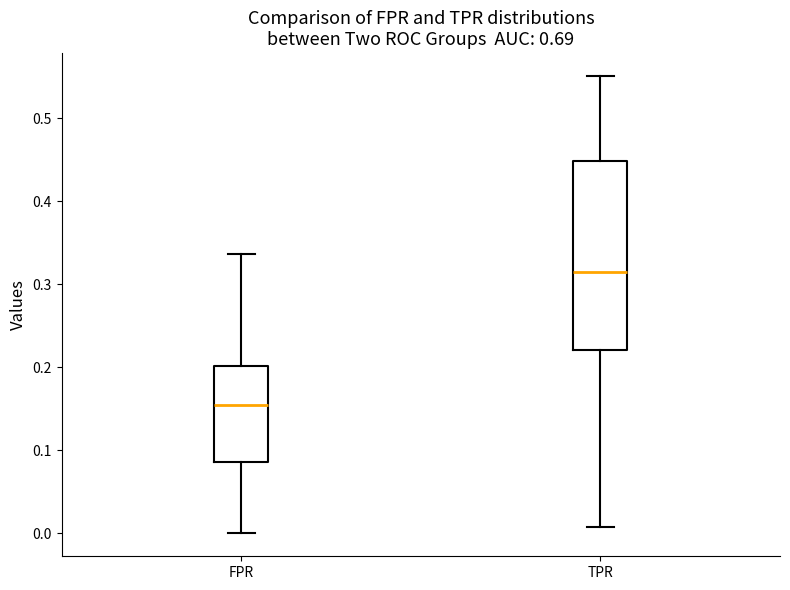

Reading left to right, transcribe this box plot: for each box, give where its median line is, the range the box spans, and where its two whiskers end, as read against the y-axis. The values are not printed on the chart, so give them approximately, as read against the axis.

FPR: median 0.15, box 0.09 to 0.20, whiskers 0.00 to 0.34
TPR: median 0.31, box 0.22 to 0.45, whiskers 0.01 to 0.55